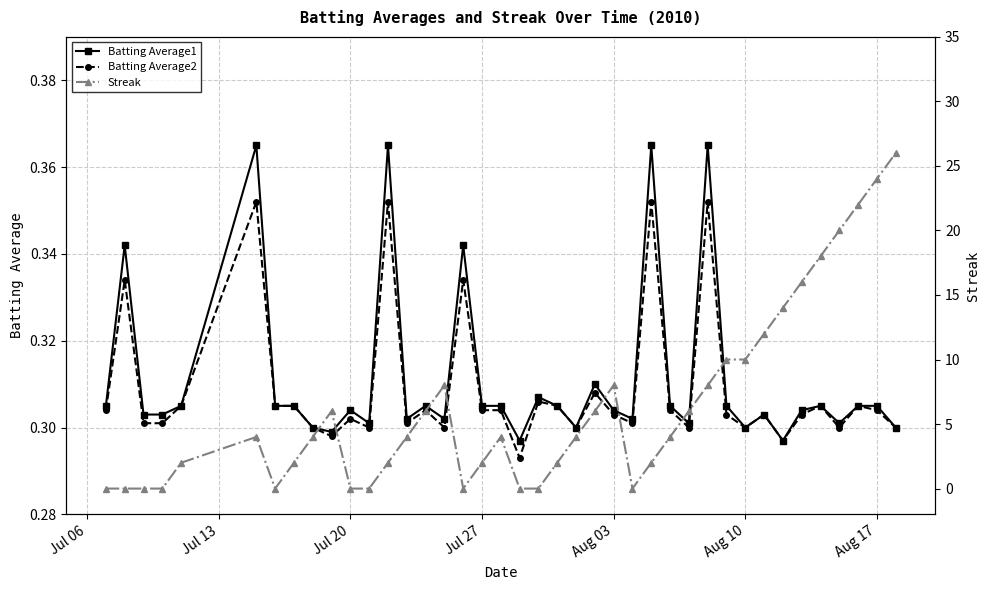

Is it true that Batting Average1 equals 0.4 at Aug 10?

False